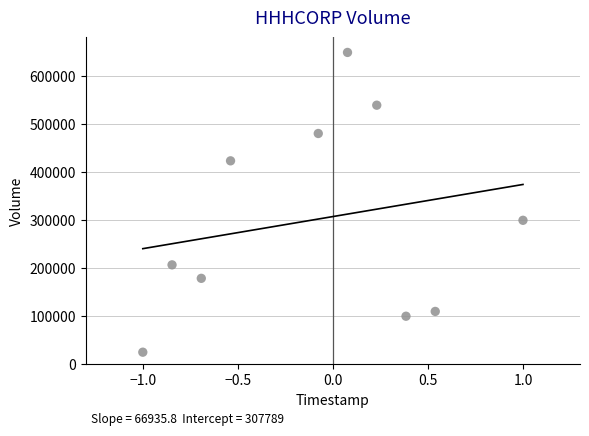

What Y value in the scatter plot is closest to 337500?

300000